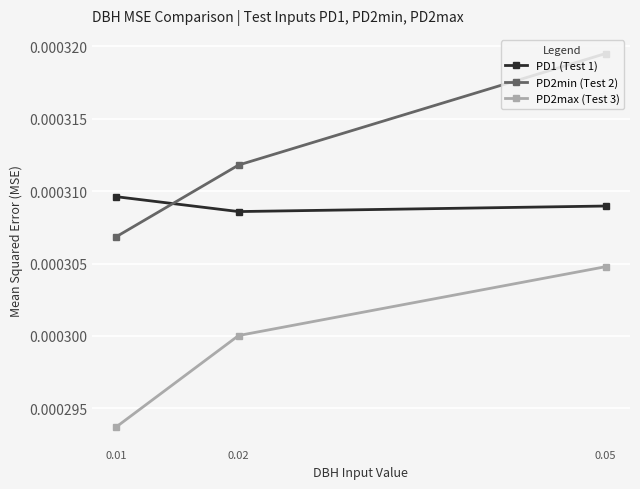

How many lines are shown in the chart?

3